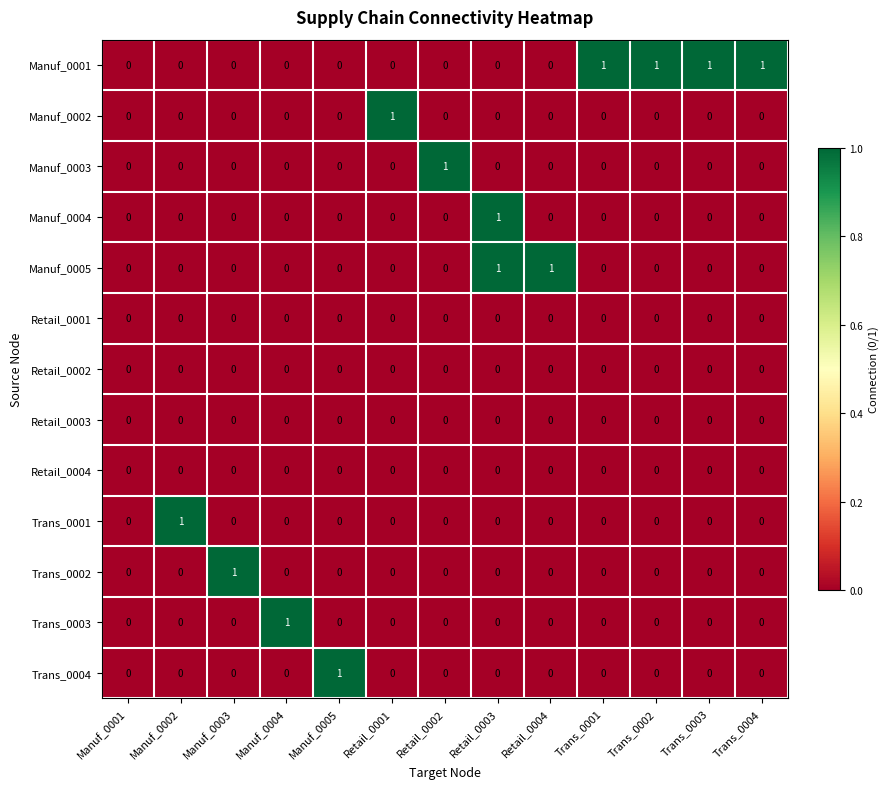

What is the difference between the highest and lowest values at Retail_0002?

1